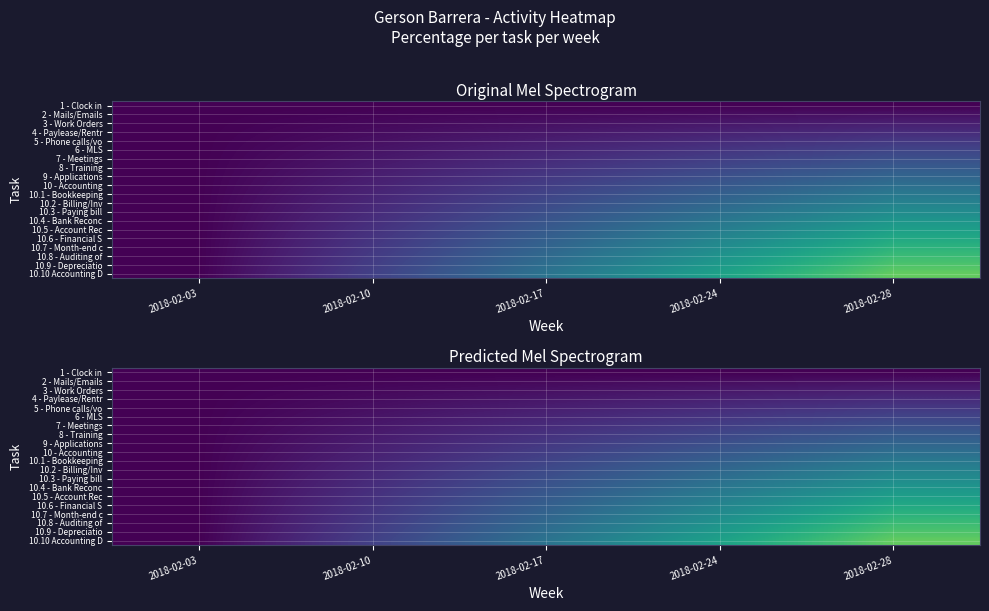

Is it true that 2 - Mails/Emails equals 0.3 at 2018-02-10?

False